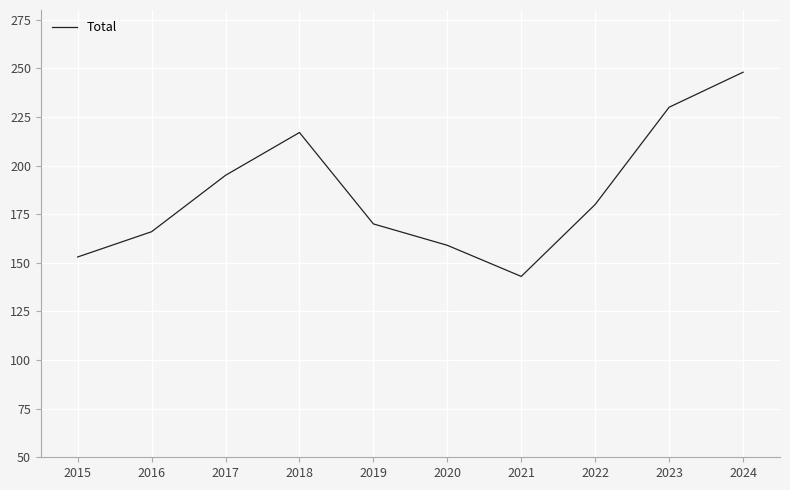

How many lines are shown in the chart?

1